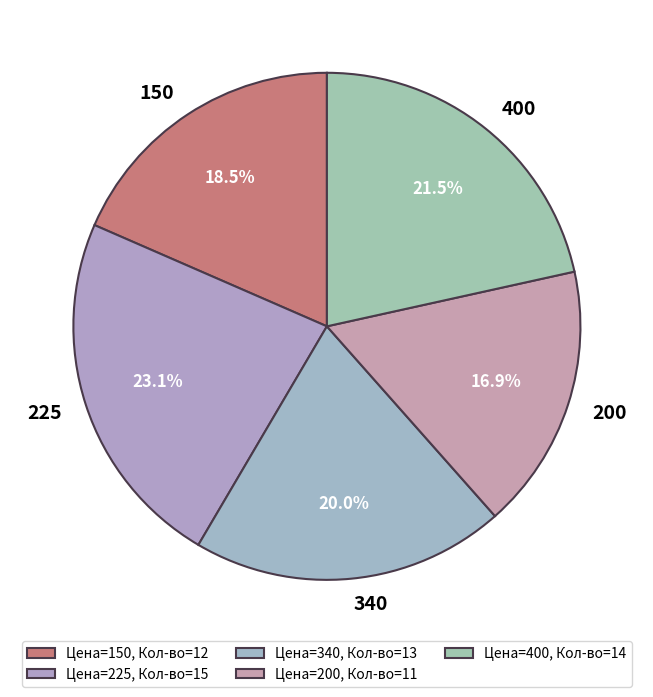

Rank the categories by value from highest to lowest.

225, 400, 340, 150, 200